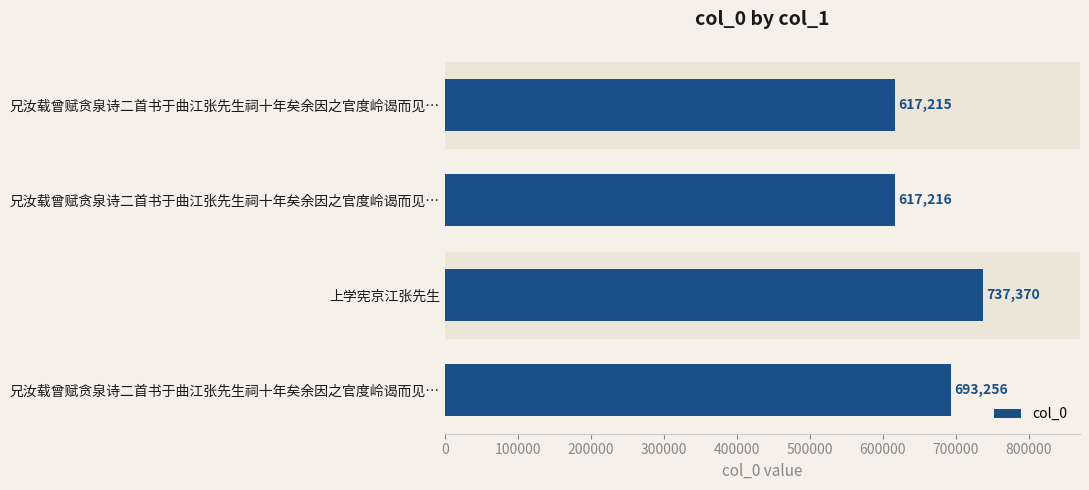

How many distinct data groups are displayed?

1